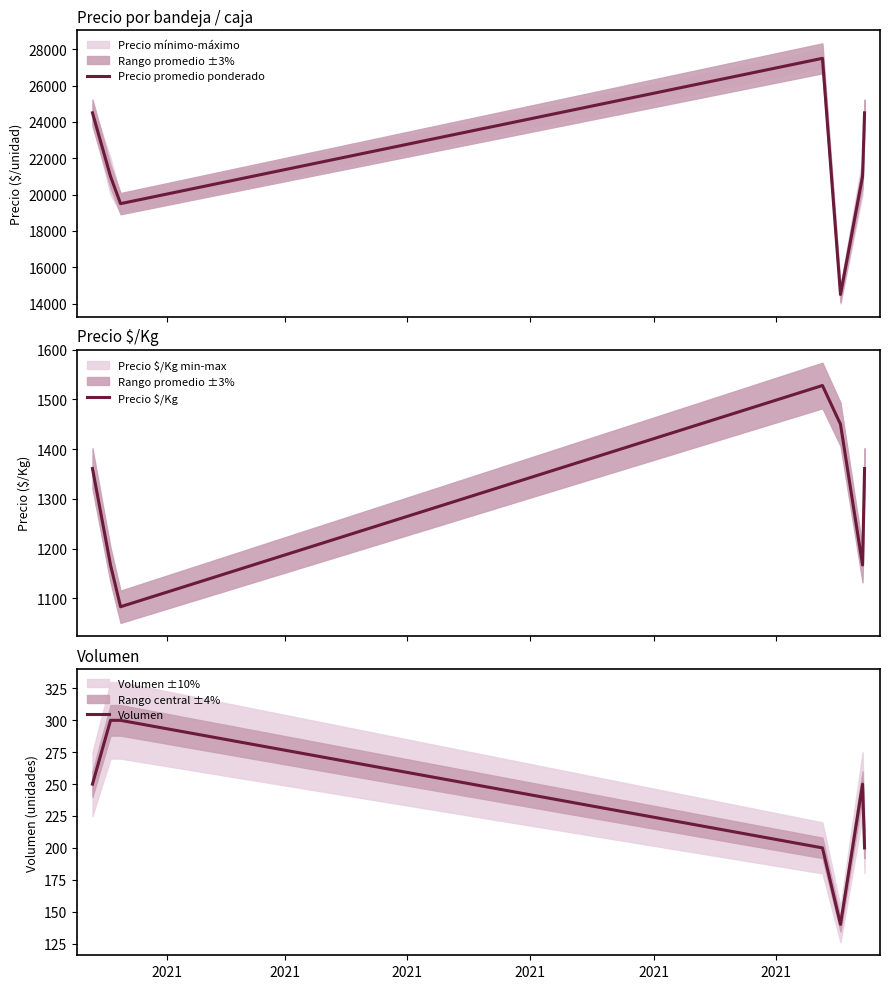

What is the smallest value displayed?

140